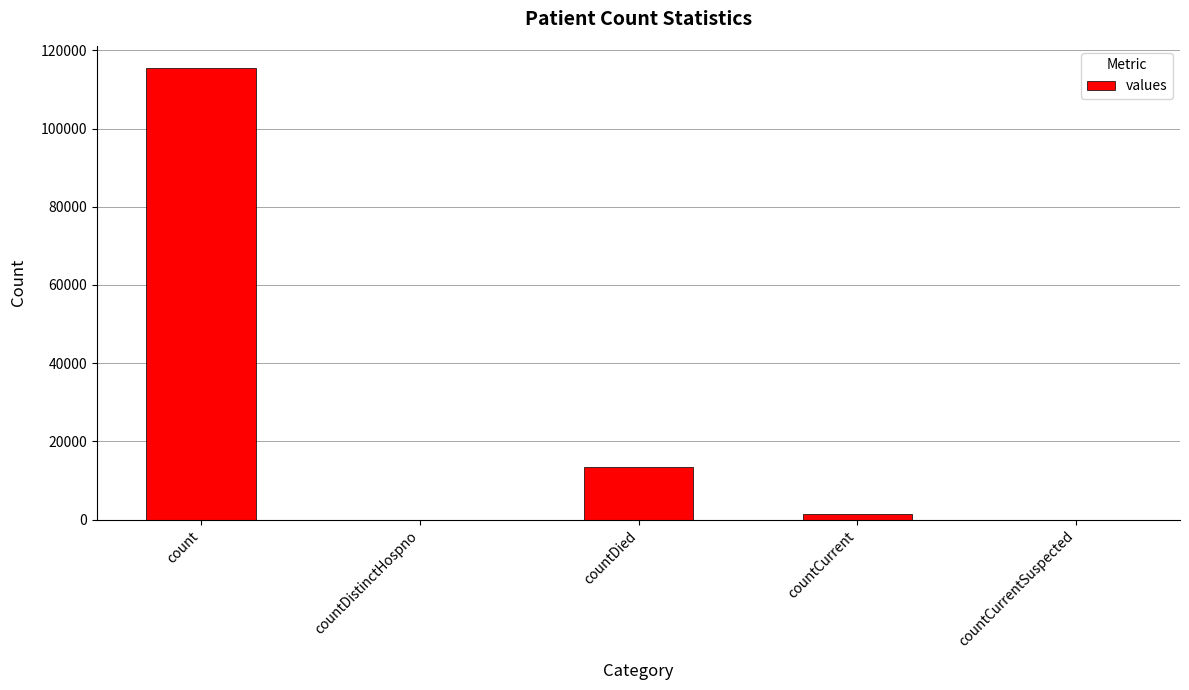

Between countCurrent and countDied, which is larger?

countDied